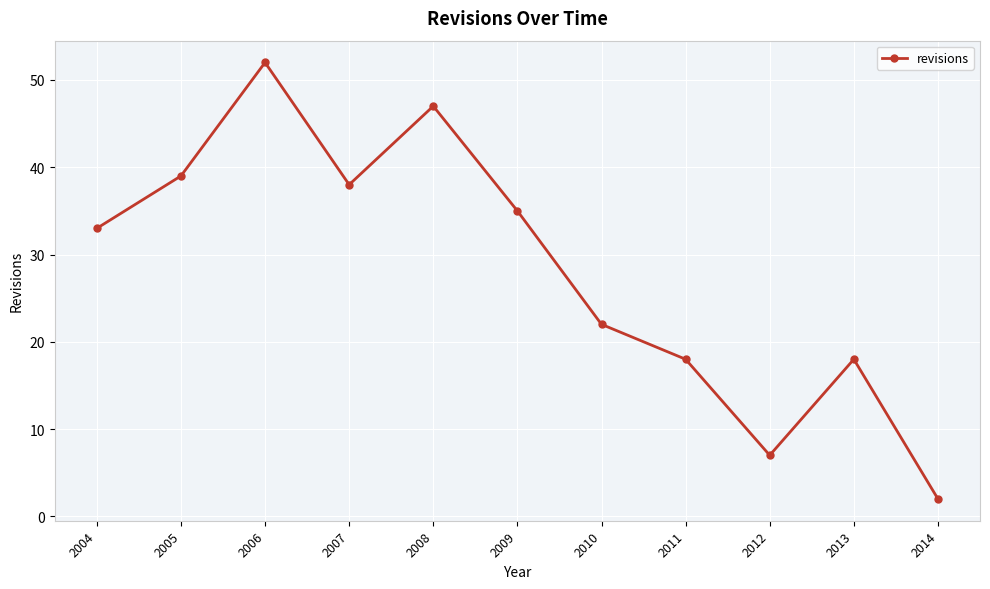

At which category does the data reach its first local peak?

2006